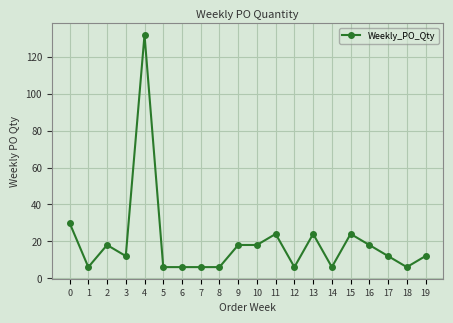

What value does the data have at 9, to the nearest 10?

20